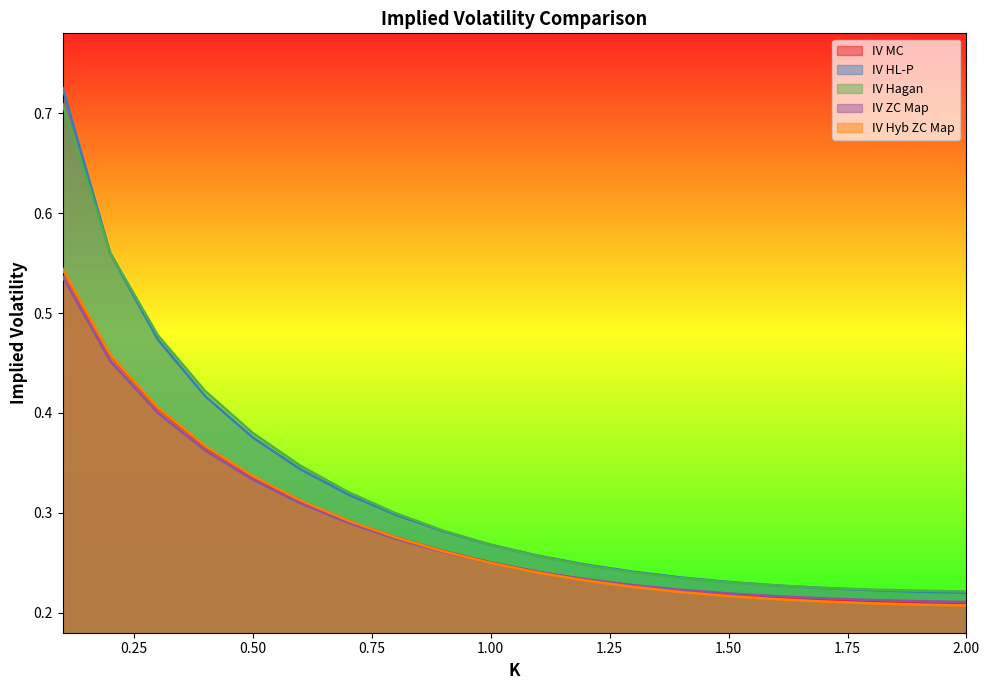

What is the total value across all series at 1.4?

1.1